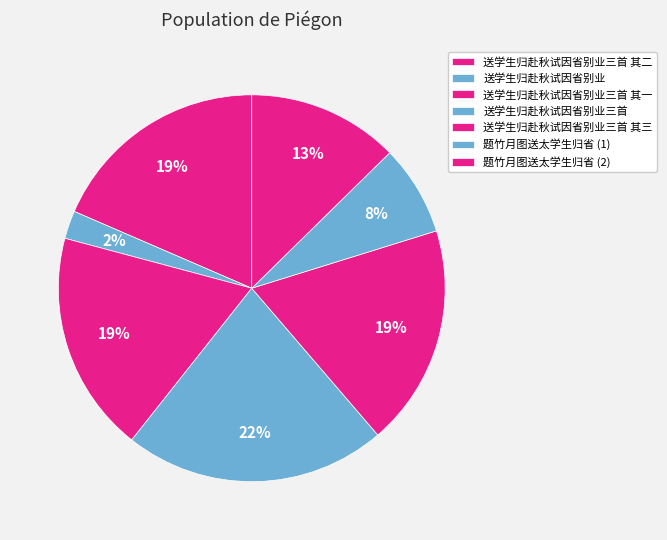

Count the number of slices in the pie.

7